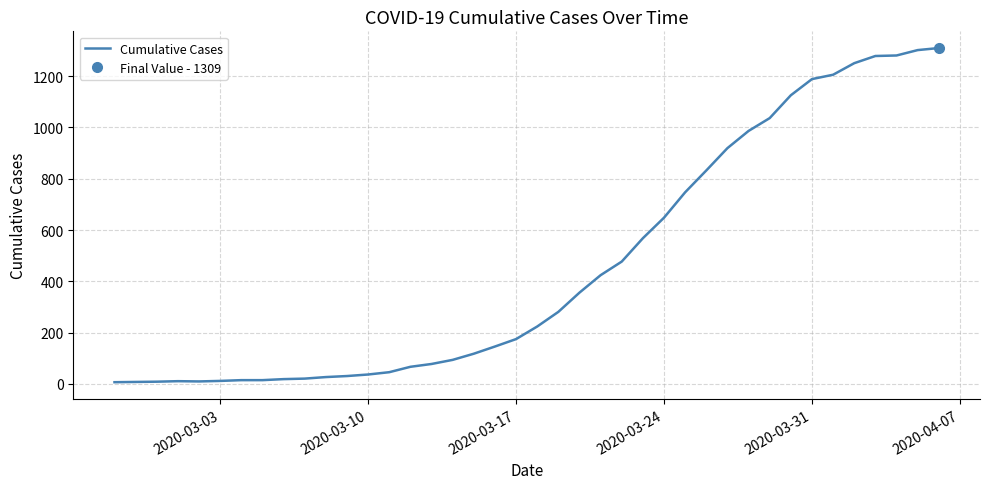

What is the maximum value for Cumulative Cases?

1309